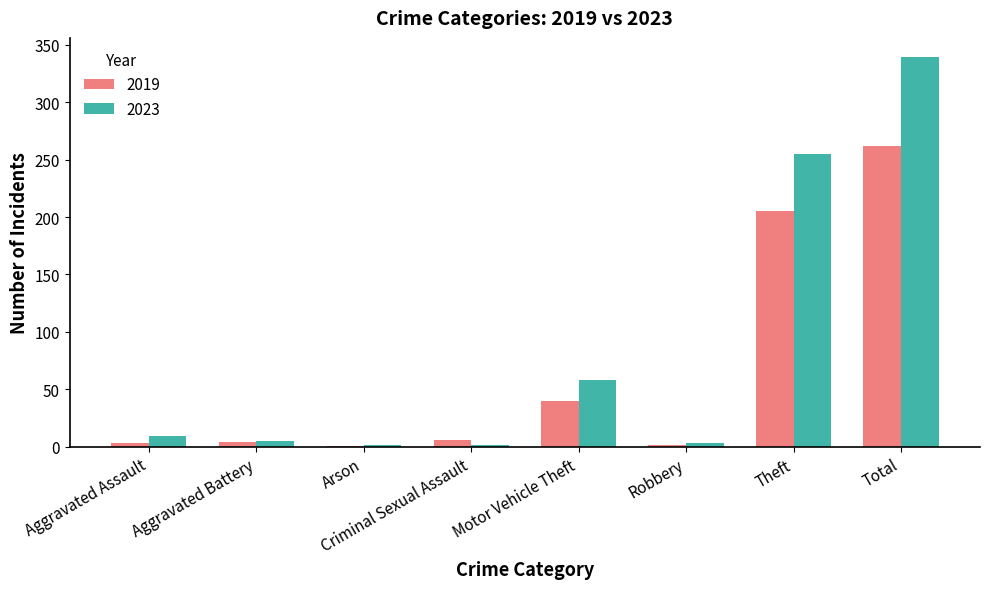

The 2023 series shows 346 at Theft. True or false?

False